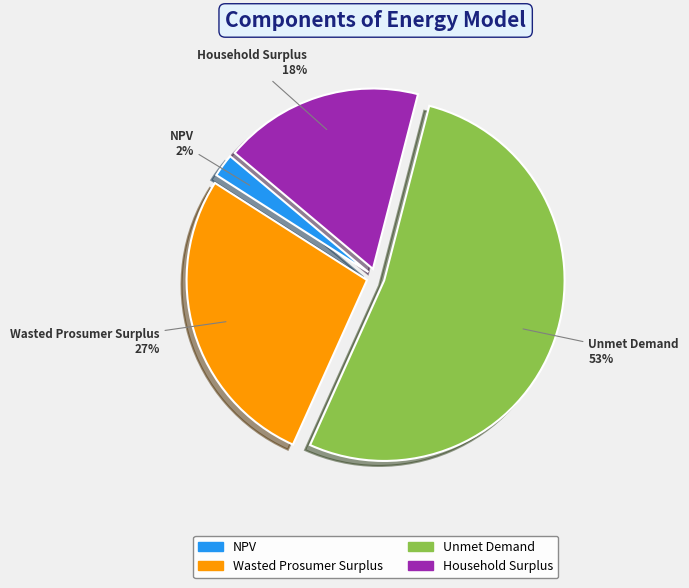

To the nearest percent, what is the combined percentage of Unmet Demand and Household Surplus?

71%